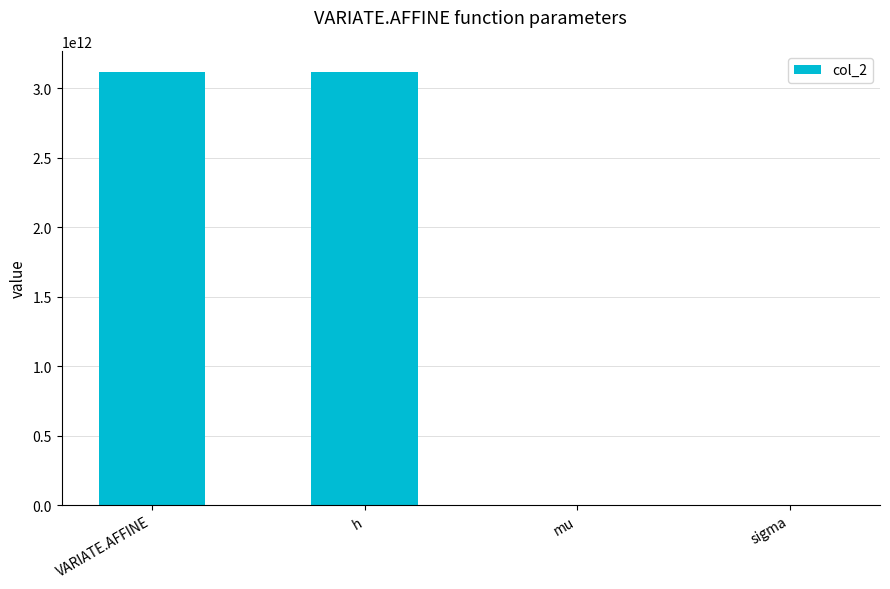

How many distinct data groups are displayed?

1